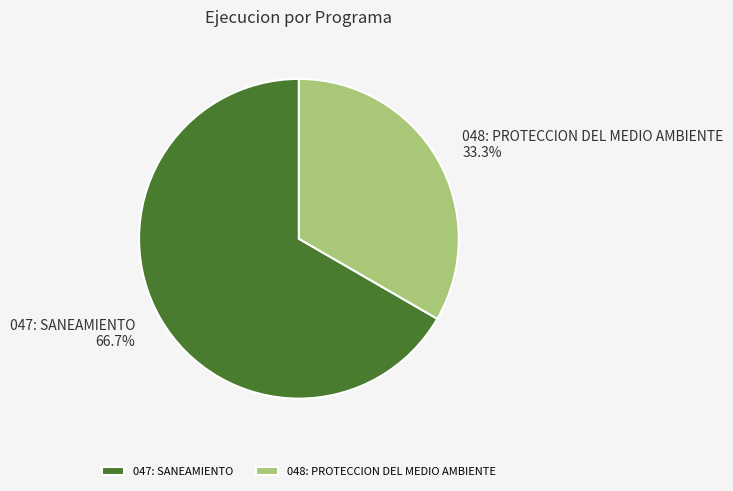

How many slices are in this pie chart?

2